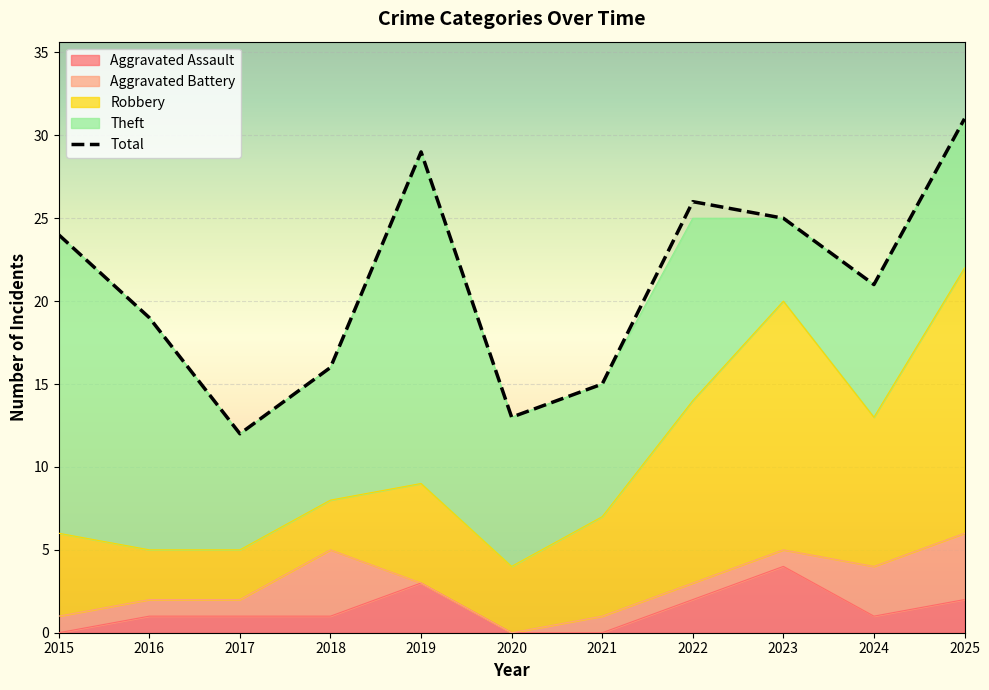

The value of Robbery at 2017 is 3. True or false?

True